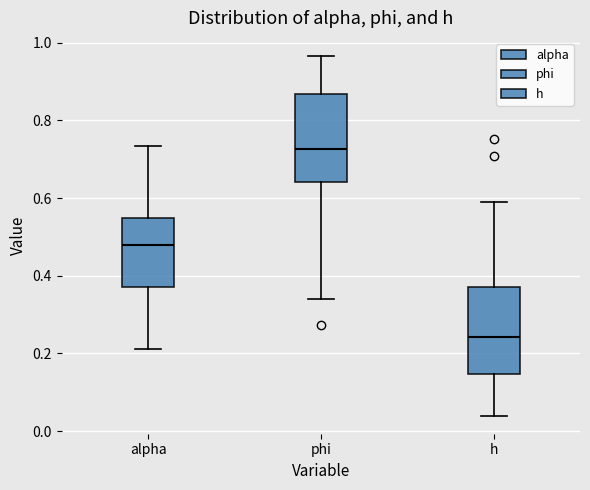

Where does the lower whisker of the box for h end on the y-axis? The values are not printed on the chart, so give them approximately, as read against the axis.

0.04